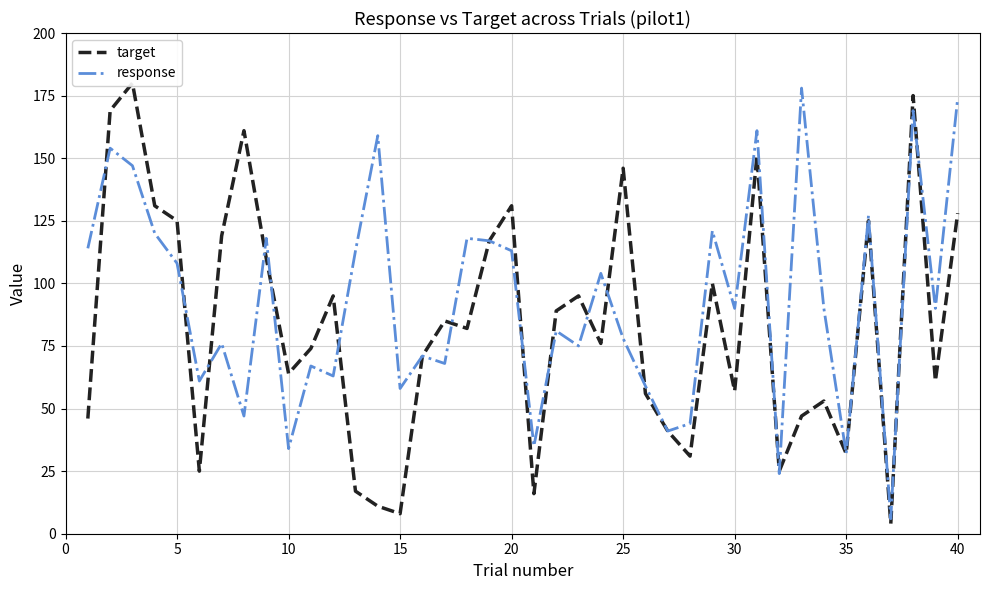

What is the highest value of the response series?

178